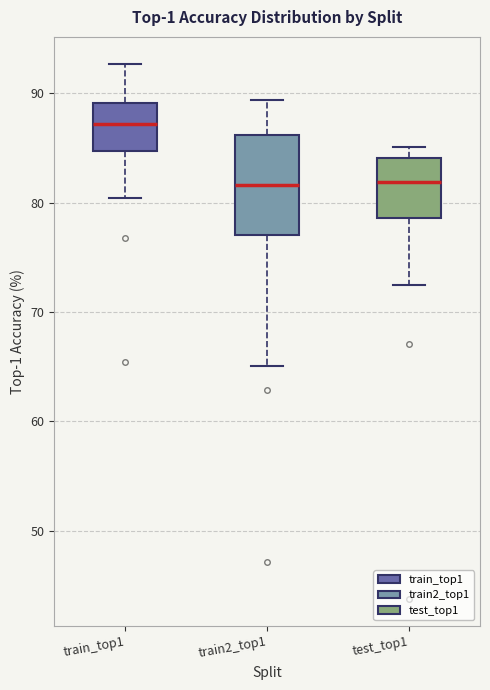

Which box has the highest median line?

train_top1